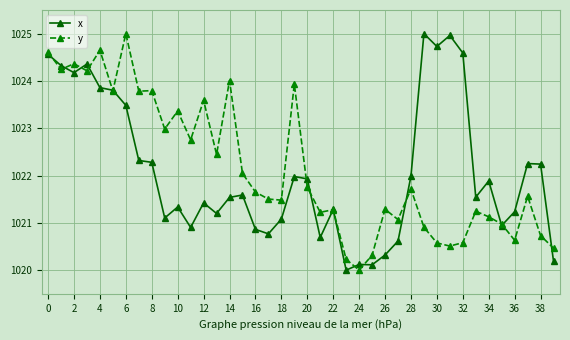

True or false: x has more than 2 interior local peaks.

True